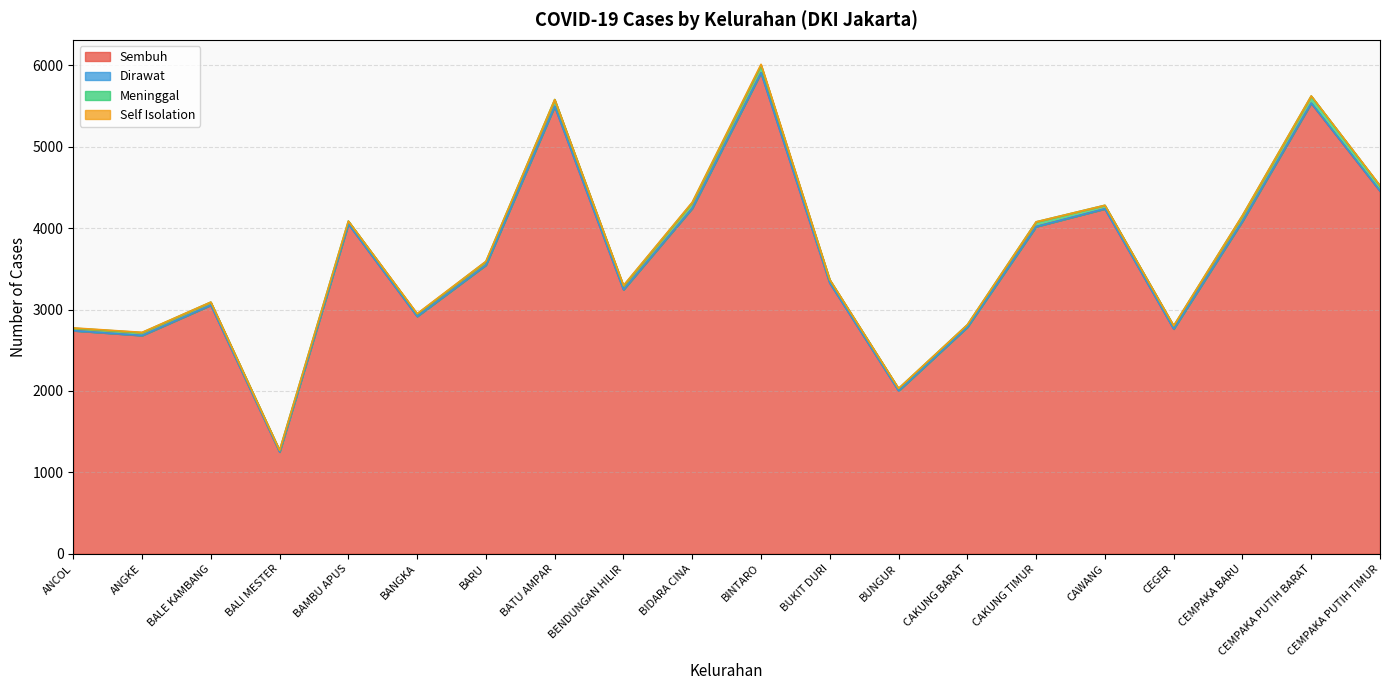

Which series has the largest total across all categories?

Sembuh